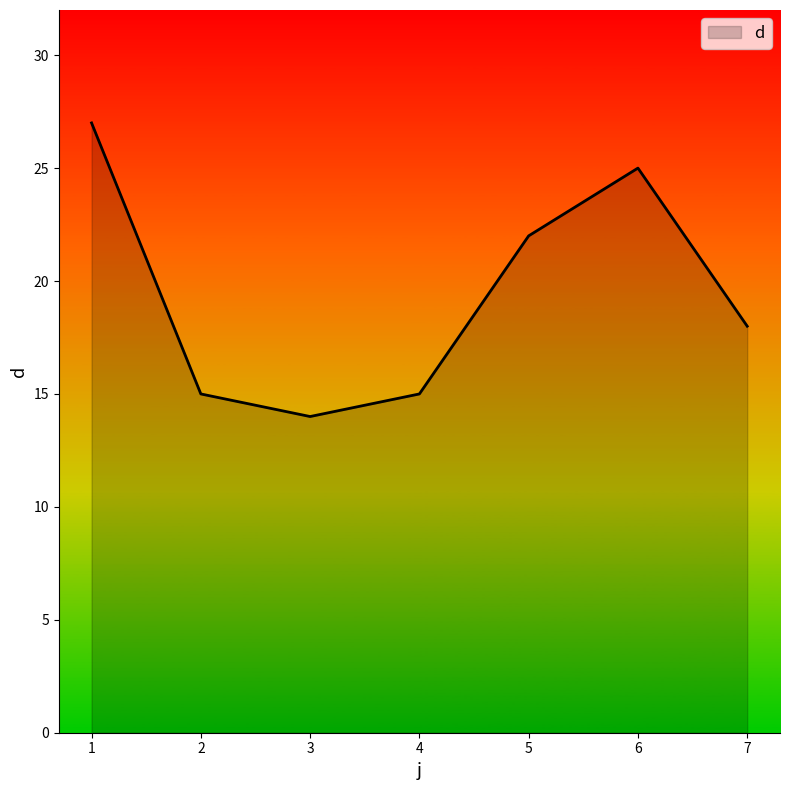

How many lines are shown in the chart?

1